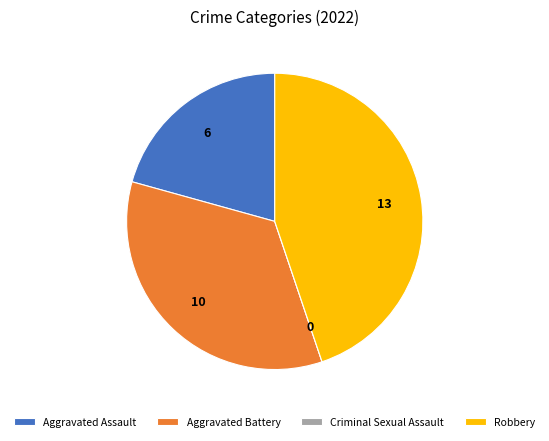

Is it true that Aggravated Assault is 14% of the pie?

False